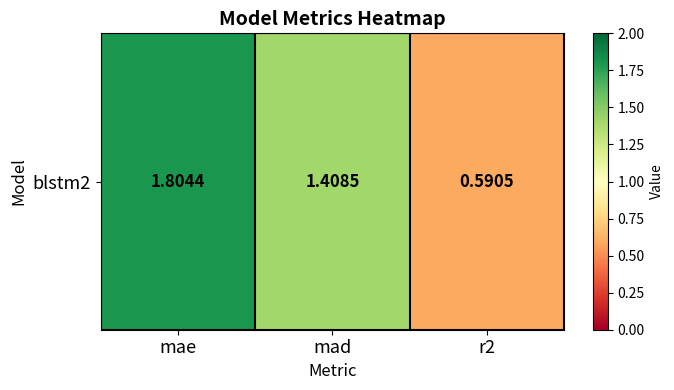

How many distinct data groups are displayed?

1